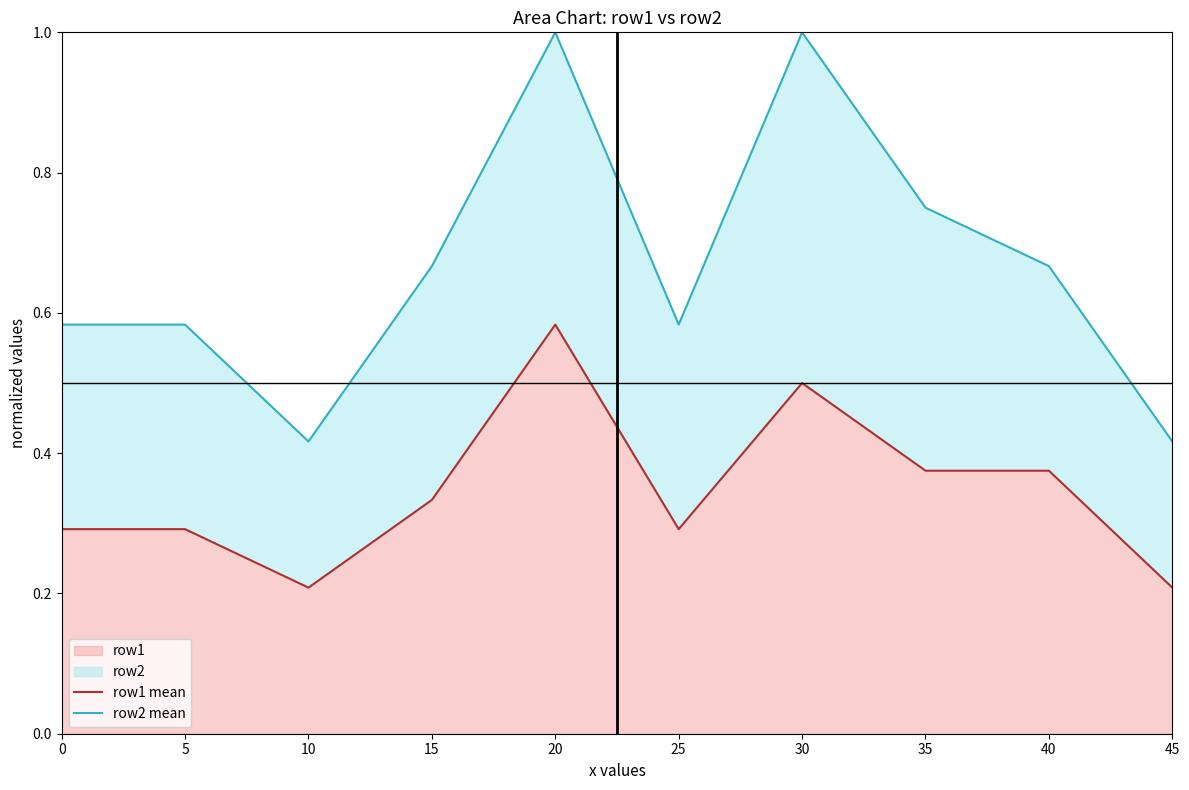

At which label does row2 mean reach its minimum?

10